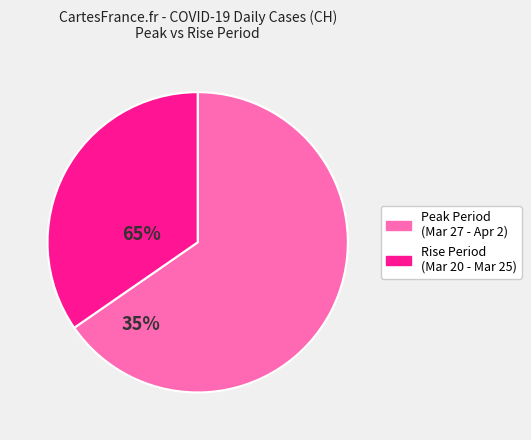

Is there a majority slice in this chart?

Yes